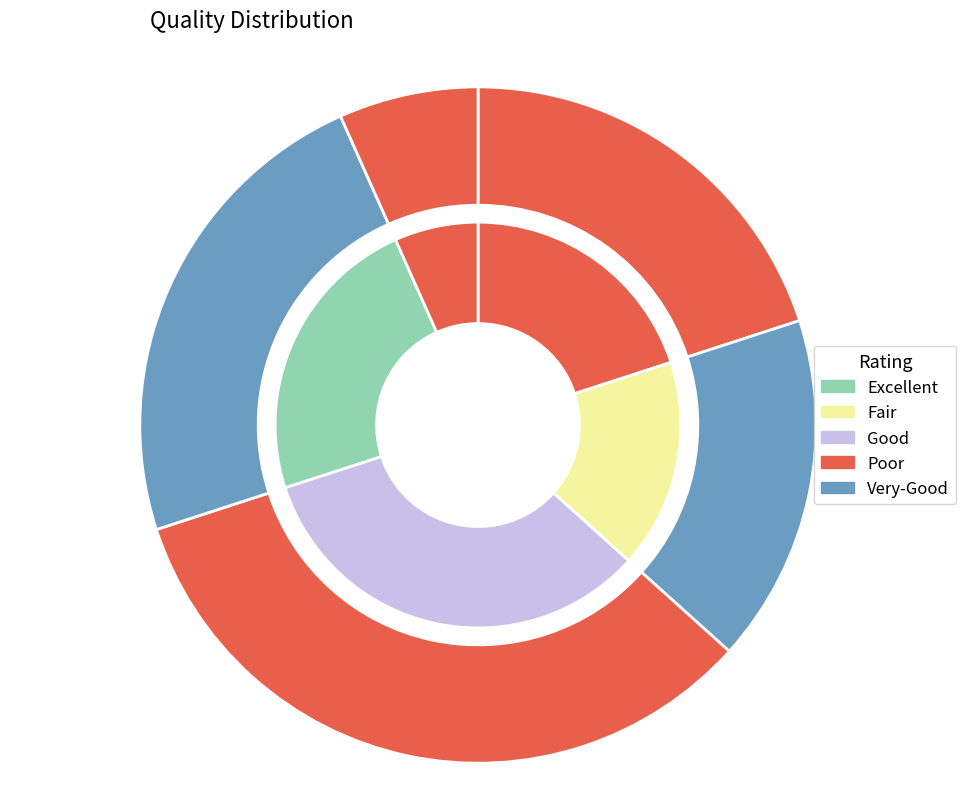

What is the smallest slice in the pie chart?

5